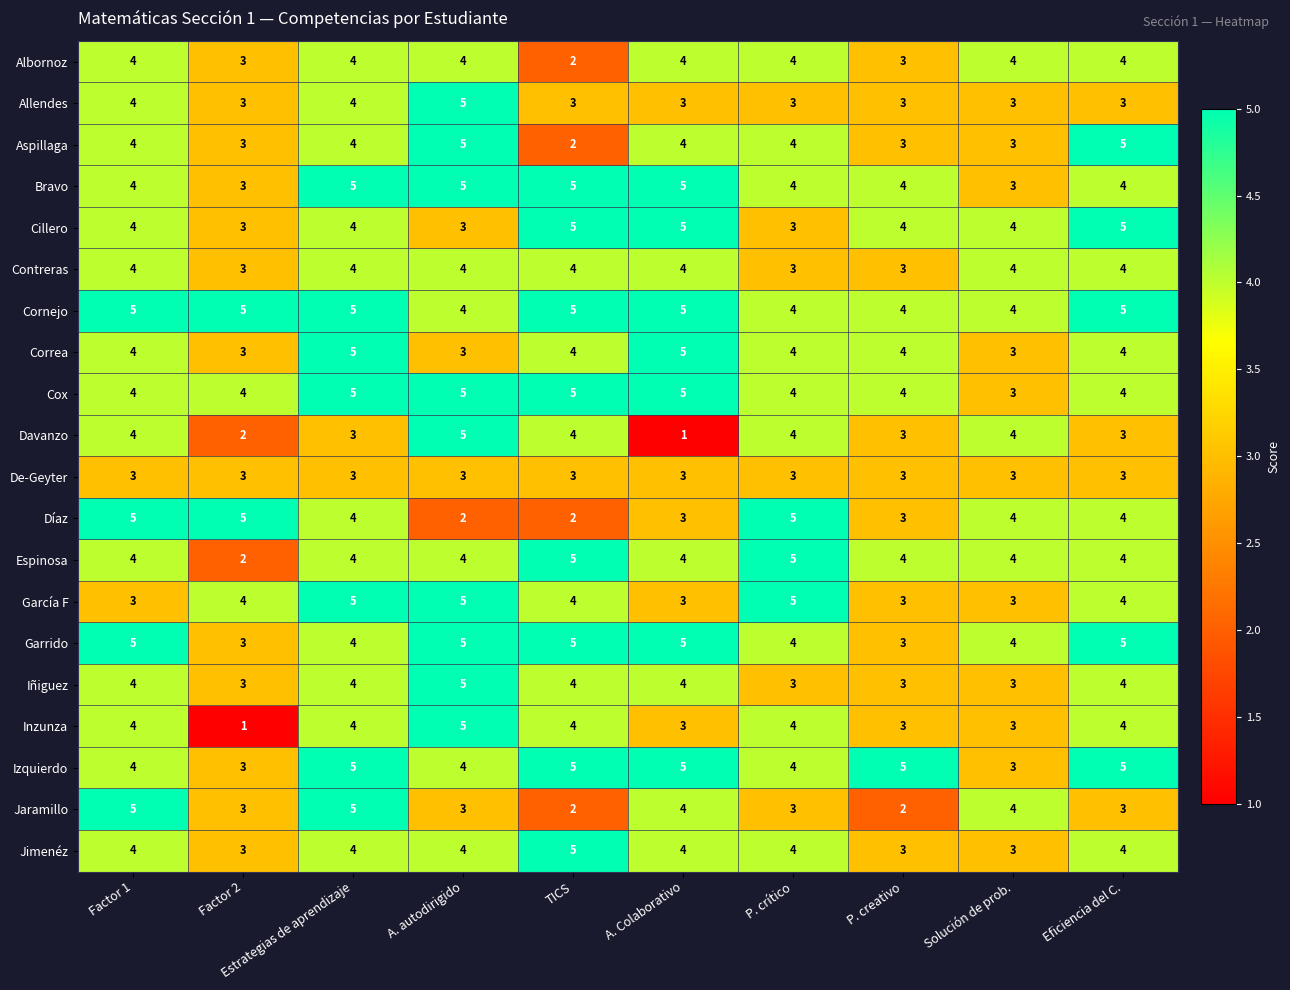

Which series changed the most between Factor 1 and P. creativo?

Jaramillo